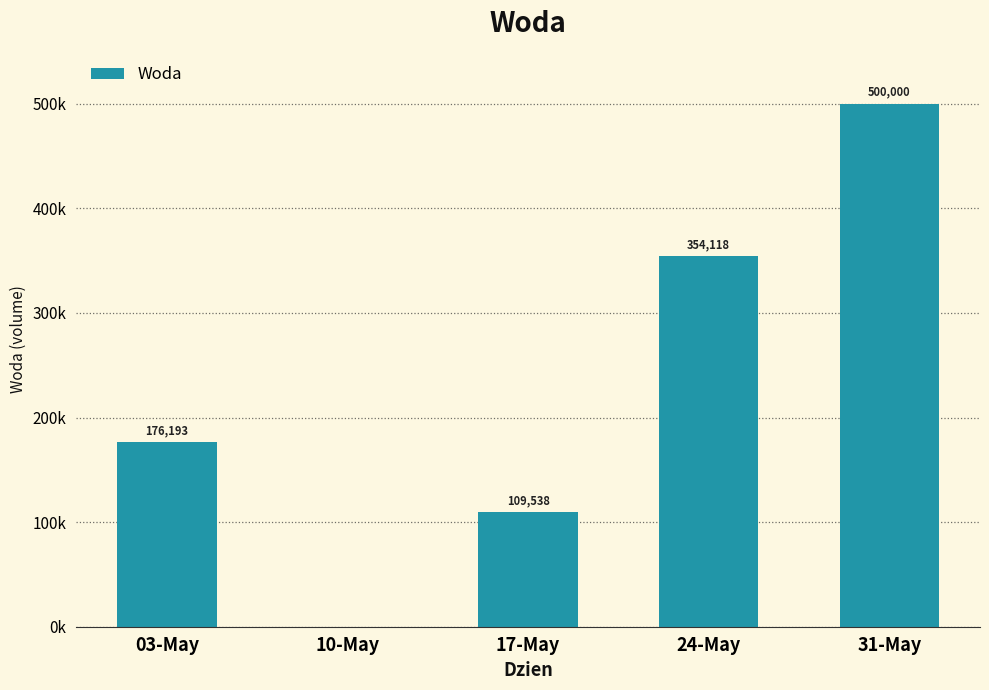

Which has a higher value, 24-May or 10-May?

24-May